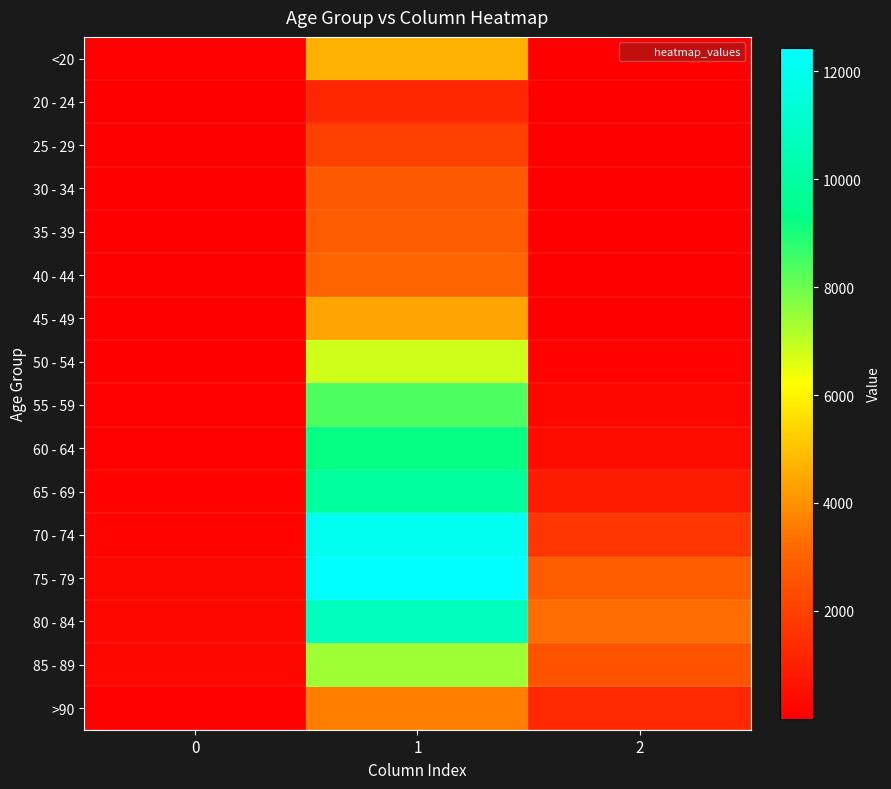

What is the difference between the highest and lowest values at 2?

3270